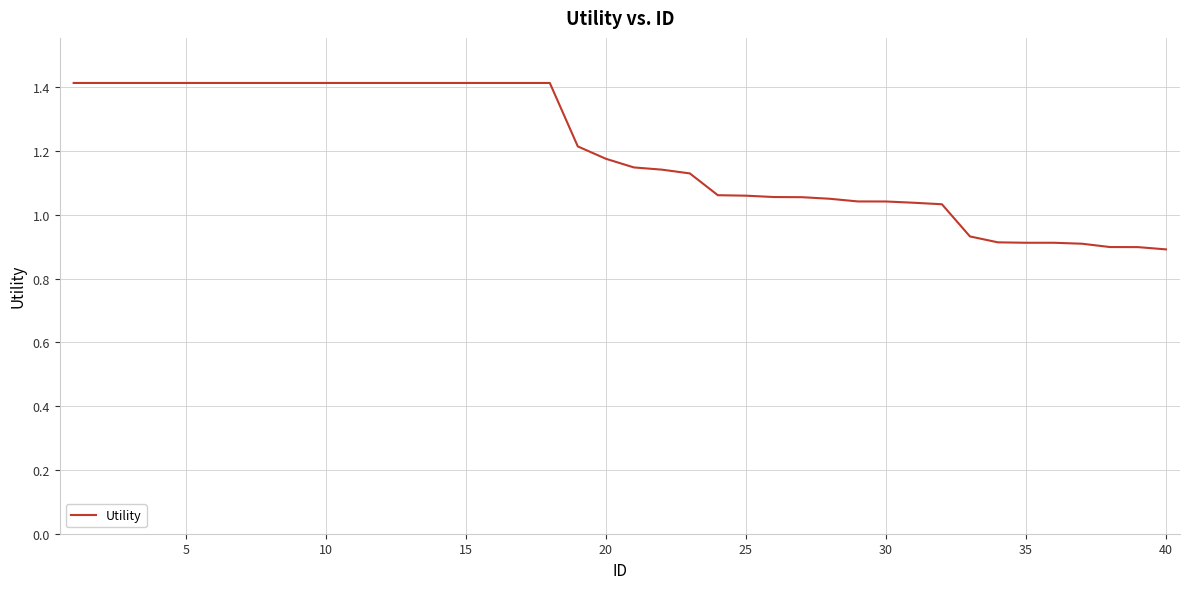

Count the number of data series in this chart.

1